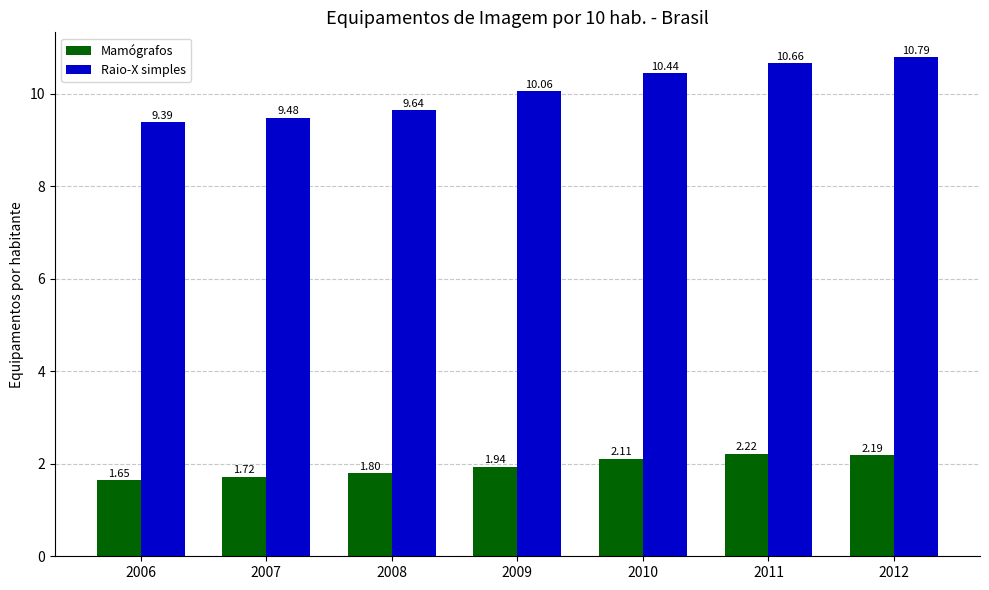

Is the value of Mamógrafos at 2008 greater than the value of Raio-X simples at 2006?

No